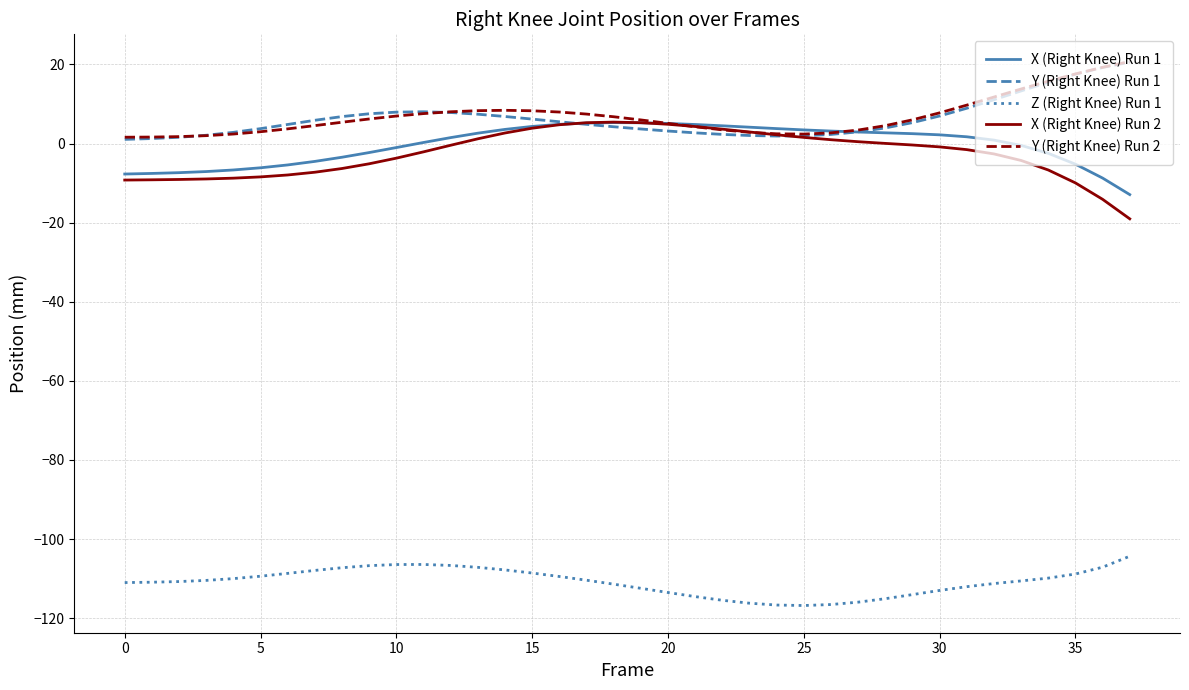

True or false: X (Right Knee) Run 1 and Z (Right Knee) Run 1 cross at least once.

False